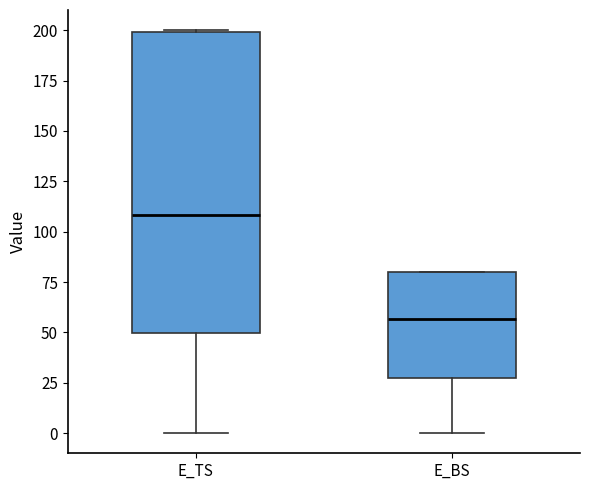

Reading left to right, transcribe this box plot: for each box, give where its median line is, the range the box spans, and where its two whiskers end, as read against the y-axis. The values are not printed on the chart, so give them approximately, as read against the axis.

E_TS: median 110, box 50 to 200, whiskers 0 to 200
E_BS: median 55, box 30 to 80, whiskers 0 to 80